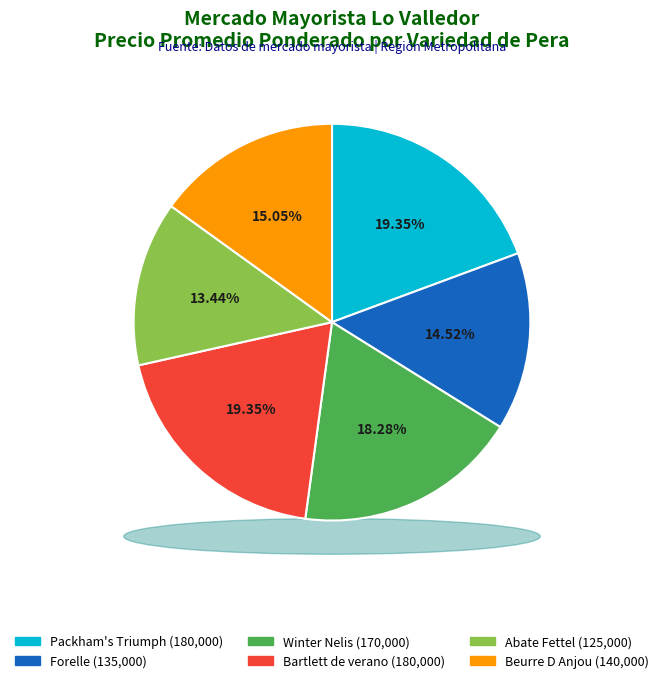

How many segments does this pie chart have?

6